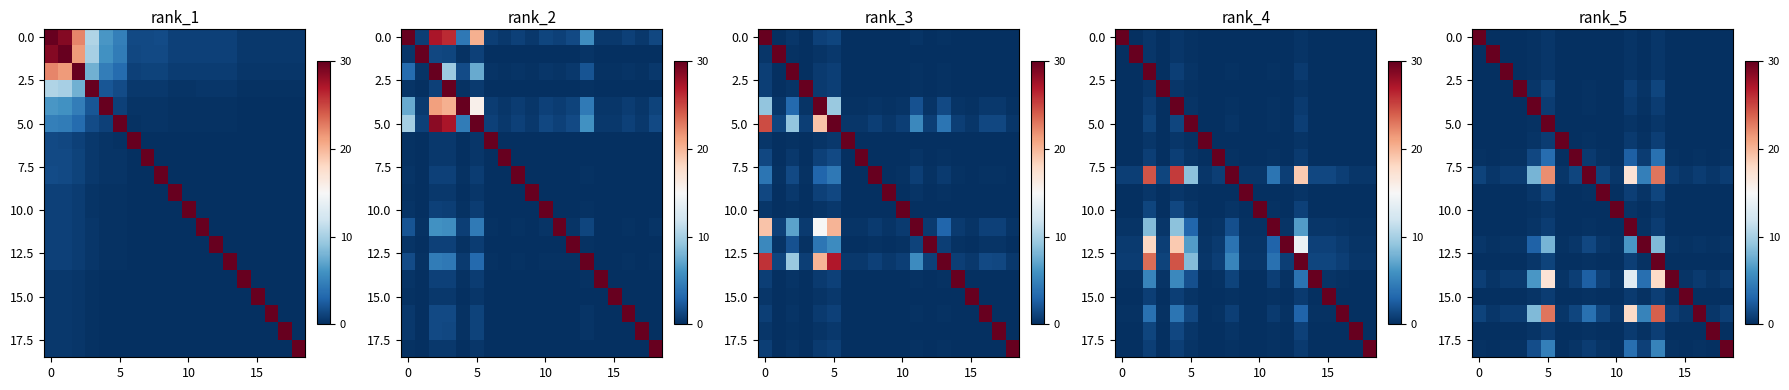

At which category is the sum across all series the highest?

13